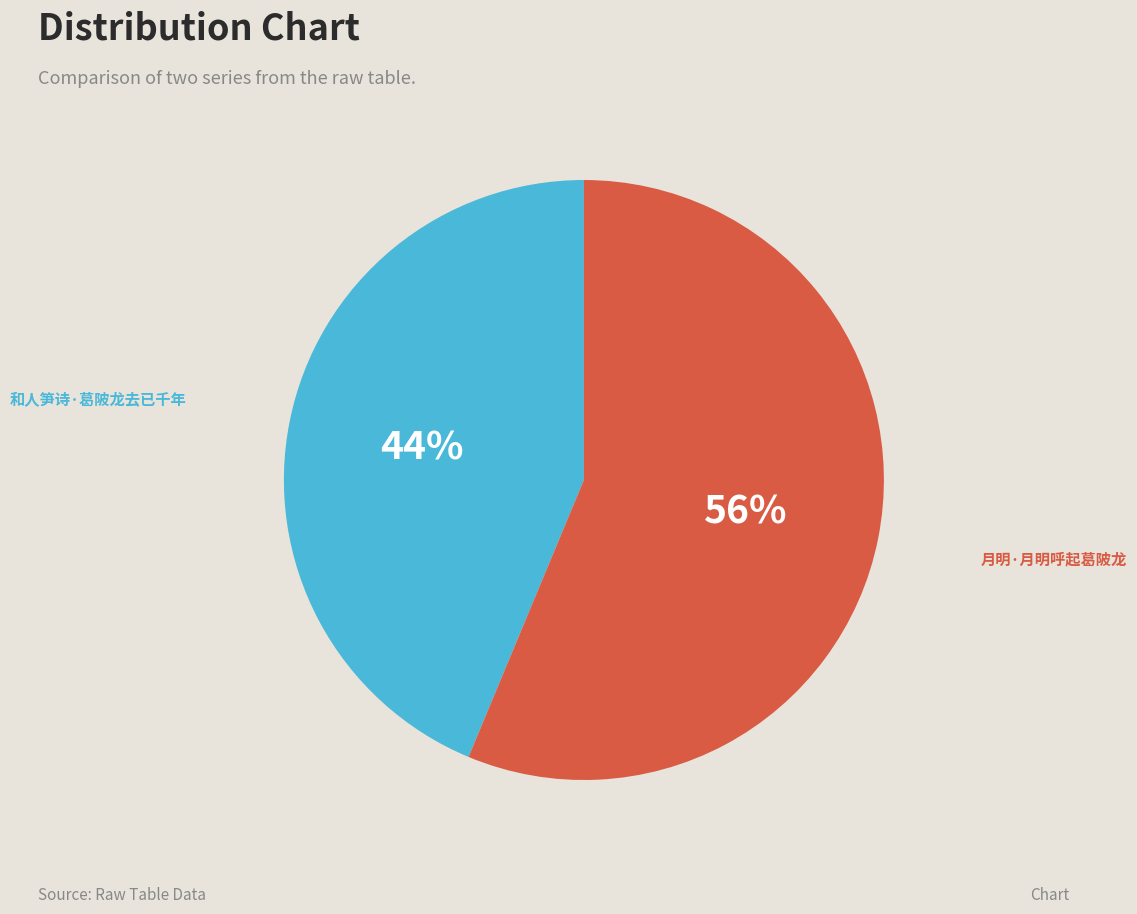

To the nearest percent, what portion does 和人笋诗·葛陂龙去已千年 represent?

44%